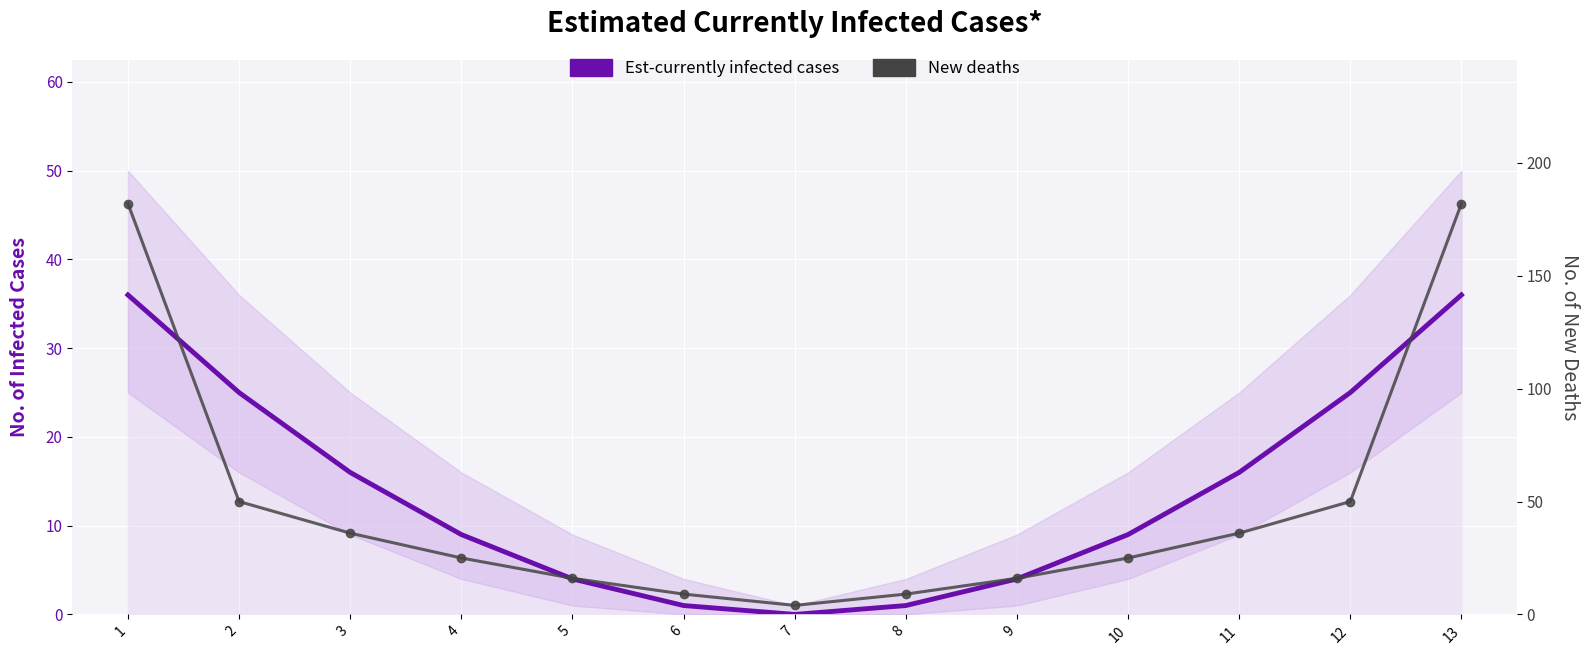

List the labels in order of New deaths value, smallest first.

7, 6, 8, 5, 9, 4, 10, 3, 11, 2, 12, 1, 13